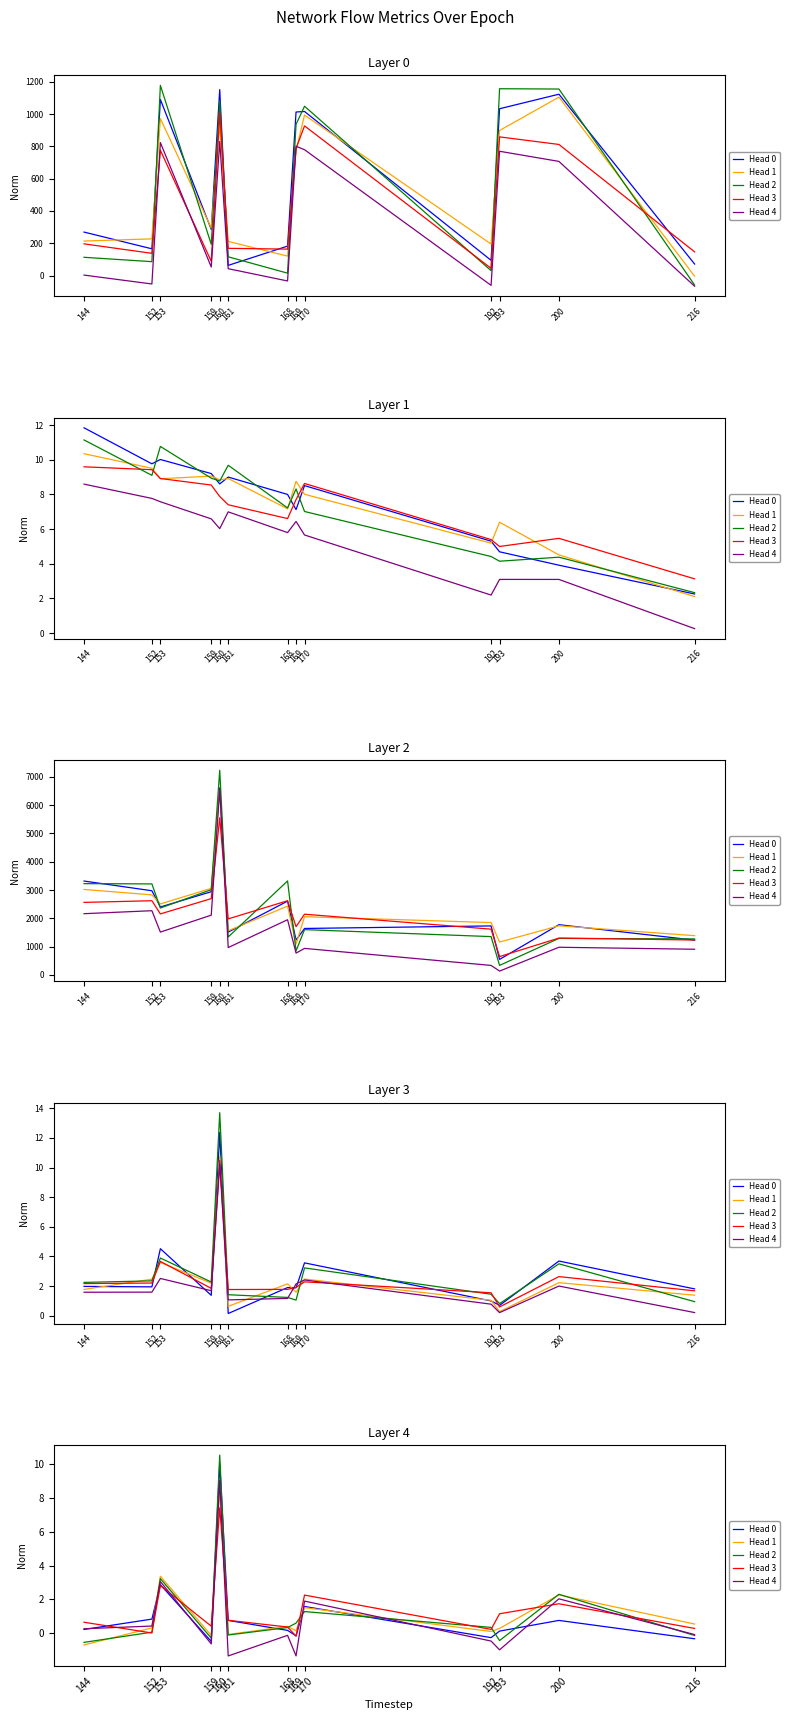

How many times do Head 4 and Head 3 cross each other?

6